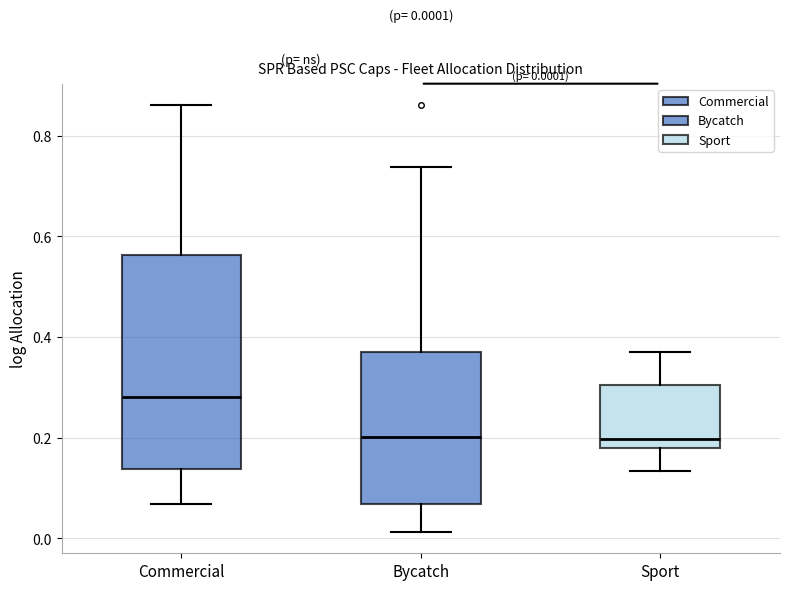

Which box is the tallest, from its lower edge to its upper edge?

Commercial